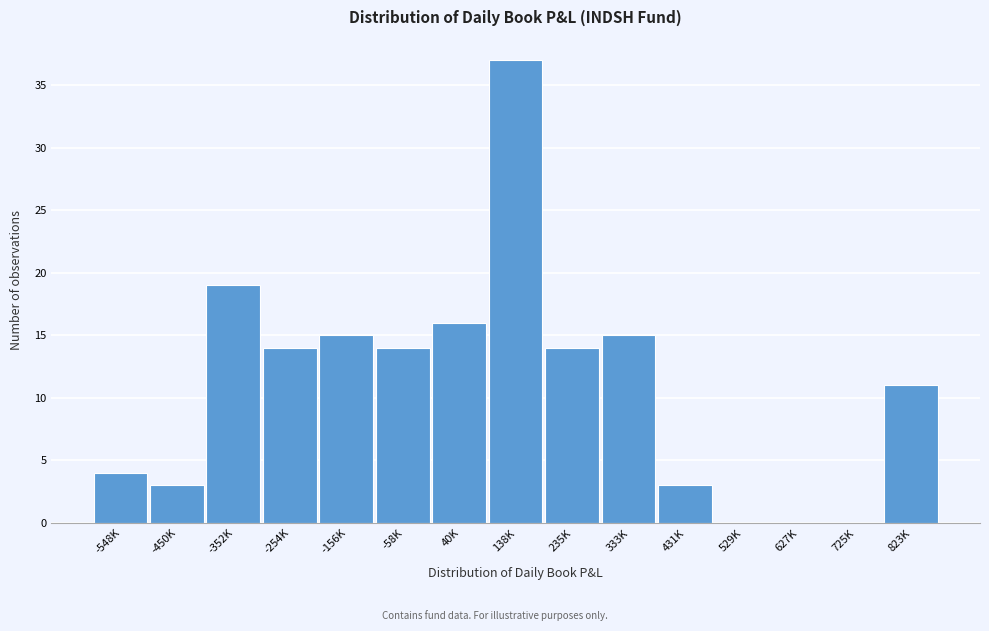

Reading left to right, what are all the values shown in this chart?

-548K=4	-450K=3	-352K=19	-254K=14	-156K=15	-58K=14	40K=16	138K=37	235K=14	333K=15	431K=3	529K=0	627K=0	725K=0	823K=11